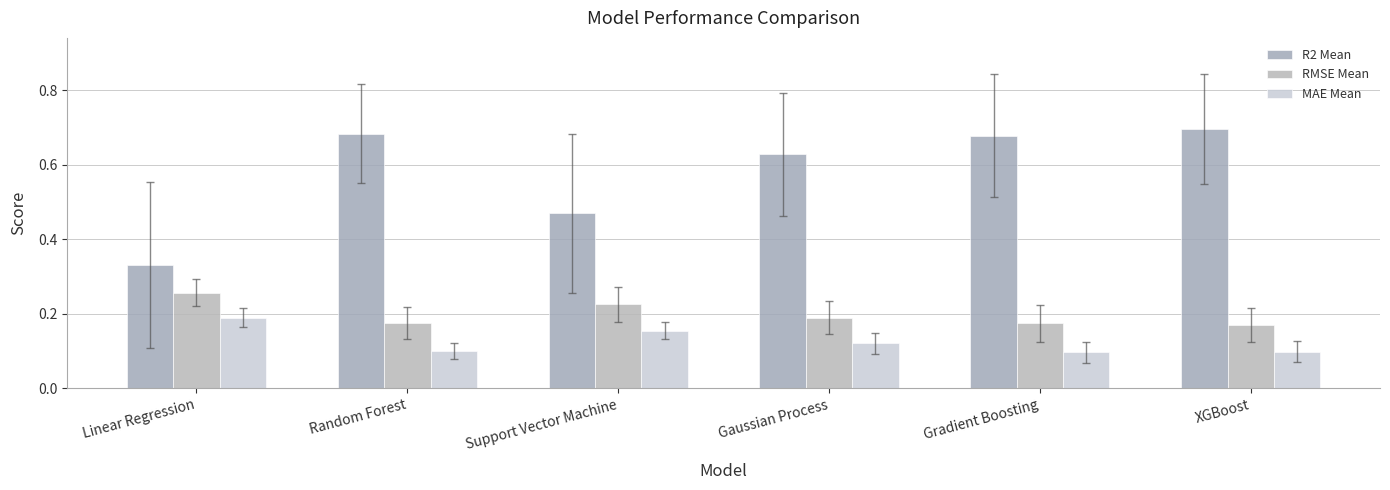

How many bars are there in each group?

3